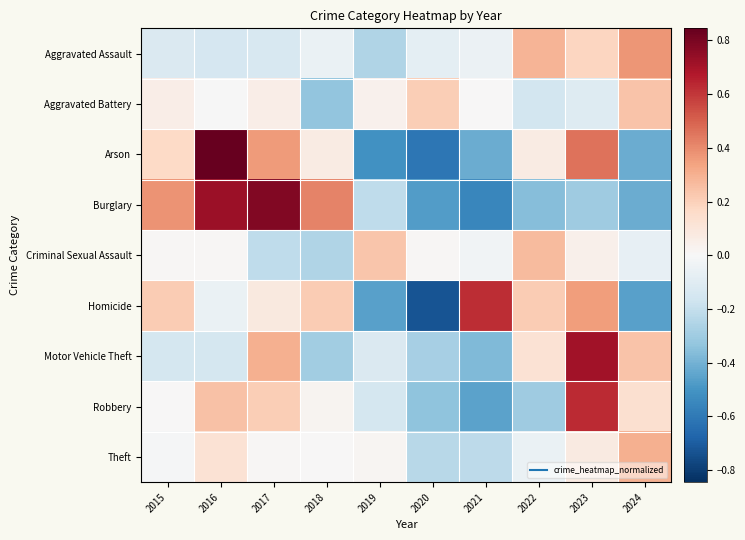

Reading right to left, transcribe all the data shown in this chart.

Aggravated Assault: 2024=0.4	2023=0.2	2022=0.3	2021=-0.0	2020=-0.1	2019=-0.3	2018=-0.1	2017=-0.1	2016=-0.1	2015=-0.1
Aggravated Battery: 2024=0.2	2023=-0.1	2022=-0.2	2021=0.0	2020=0.2	2019=0.0	2018=-0.3	2017=0.1	2016=-0.0	2015=0.1
Arson: 2024=-0.4	2023=0.5	2022=0.1	2021=-0.4	2020=-0.6	2019=-0.5	2018=0.1	2017=0.4	2016=0.8	2015=0.2
Burglary: 2024=-0.4	2023=-0.3	2022=-0.4	2021=-0.6	2020=-0.5	2019=-0.2	2018=0.4	2017=0.8	2016=0.7	2015=0.4
Criminal Sexual Assault: 2024=-0.1	2023=0.0	2022=0.3	2021=-0.0	2020=0.0	2019=0.2	2018=-0.3	2017=-0.2	2016=0.0	2015=0.0
Homicide: 2024=-0.5	2023=0.4	2022=0.2	2021=0.6	2020=-0.7	2019=-0.5	2018=0.2	2017=0.1	2016=-0.1	2015=0.2
Motor Vehicle Theft: 2024=0.2	2023=0.7	2022=0.1	2021=-0.4	2020=-0.3	2019=-0.1	2018=-0.3	2017=0.3	2016=-0.2	2015=-0.2
Robbery: 2024=0.1	2023=0.6	2022=-0.3	2021=-0.5	2020=-0.3	2019=-0.1	2018=0.0	2017=0.2	2016=0.2	2015=0.0
Theft: 2024=0.3	2023=0.1	2022=-0.1	2021=-0.2	2020=-0.2	2019=0.0	2018=0.0	2017=0.0	2016=0.1	2015=-0.0